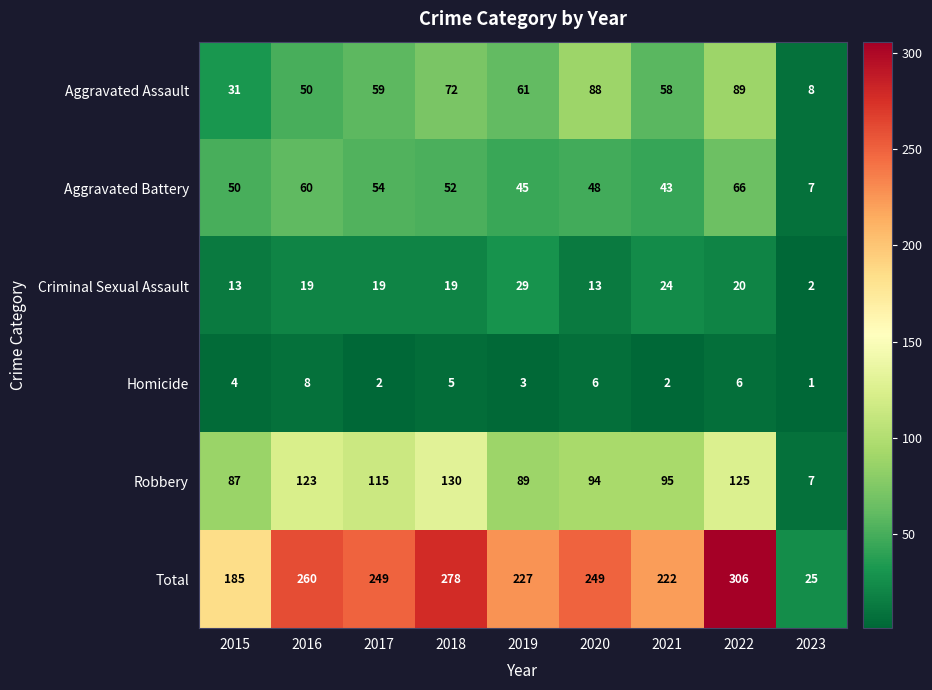

List the series in order of their peak value, highest first.

Total, Robbery, Aggravated Assault, Aggravated Battery, Criminal Sexual Assault, Homicide